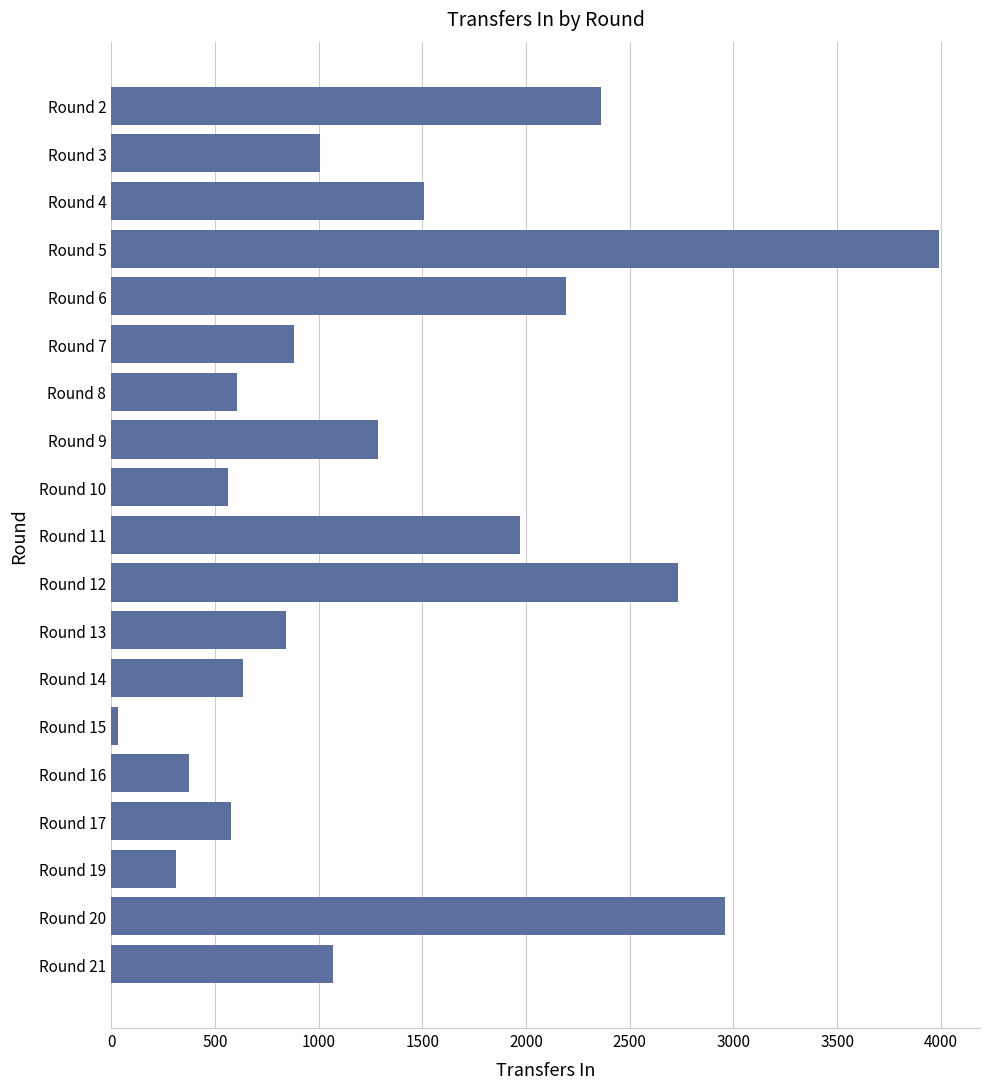

What is the average value?

1363